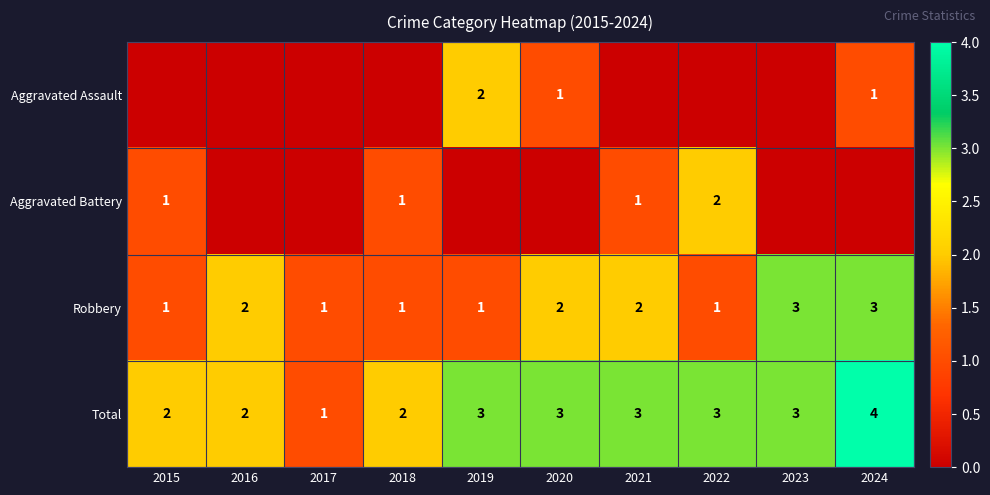

What is the minimum value for Robbery?

1